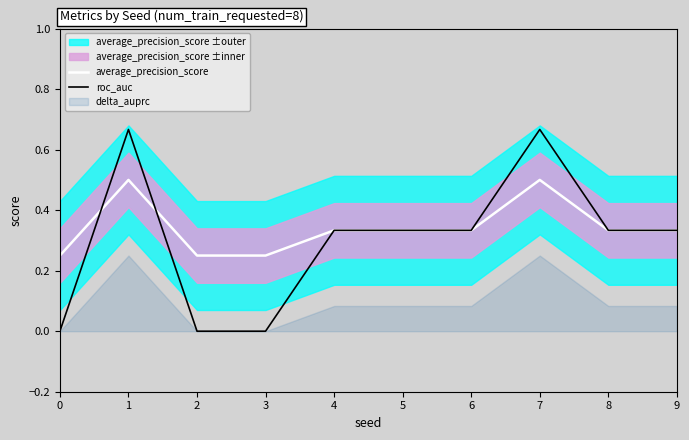

What is the average value of the roc_auc series?

0.3